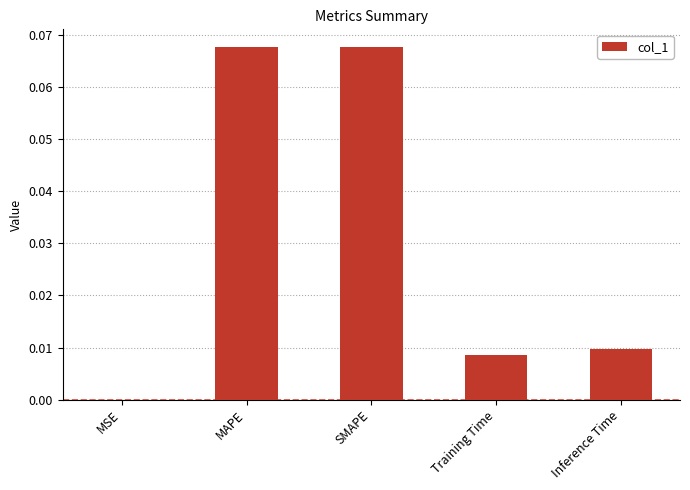

True or false: the data shows 0.0 at MSE.

True